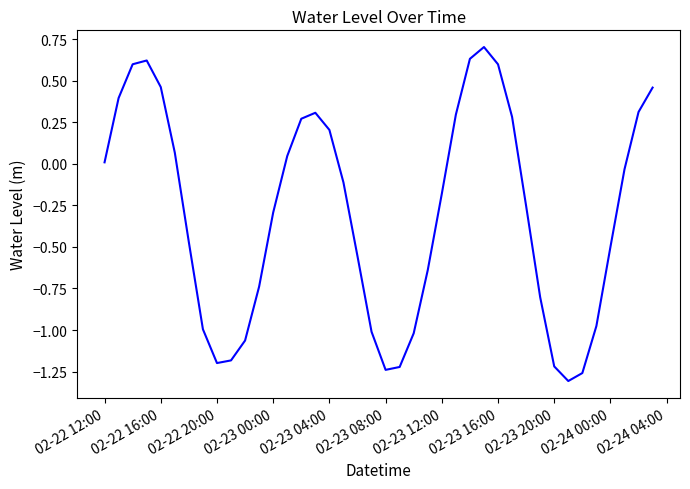

Is this an area chart (filled region under the line)?

No